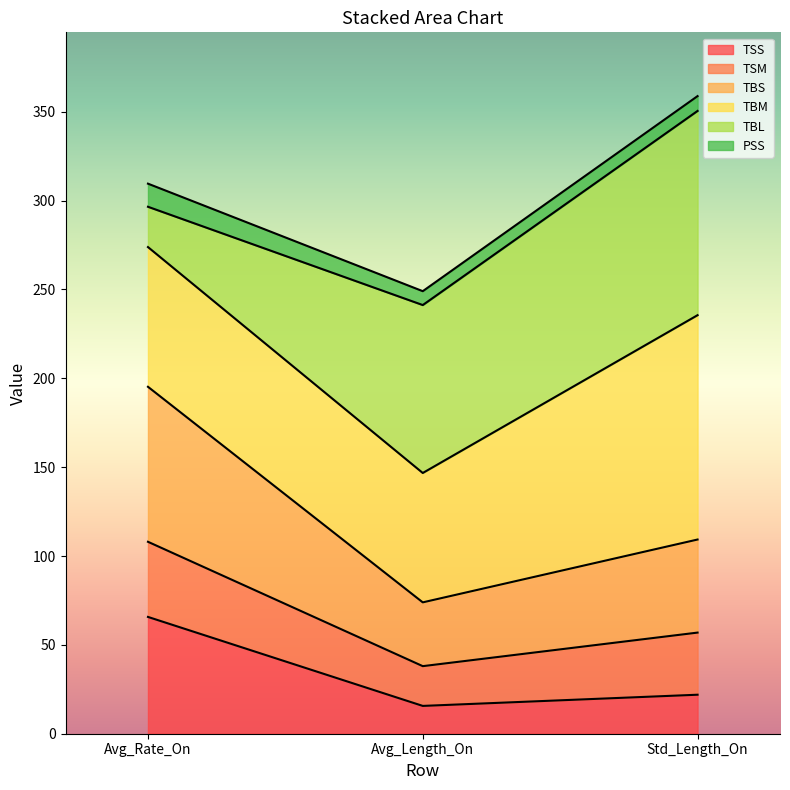

At which category is the sum across all series the highest?

Std_Length_On